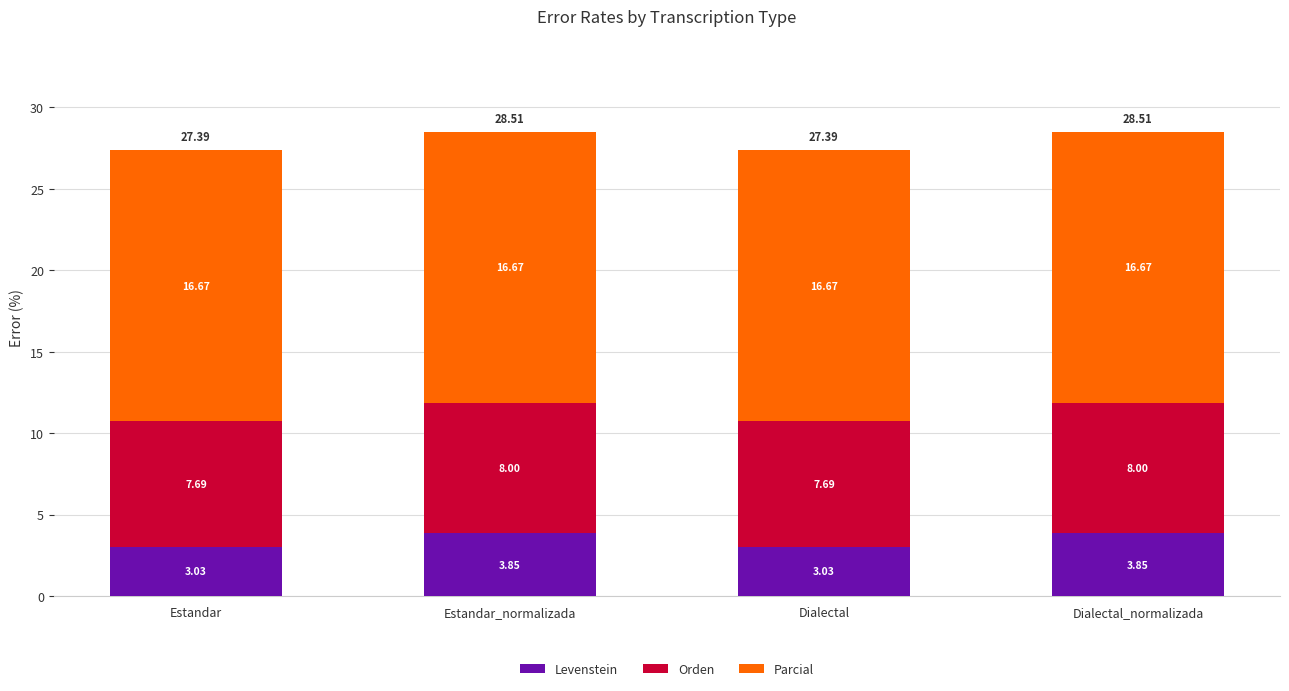

What is the total value across all series at Dialectal?

27.4